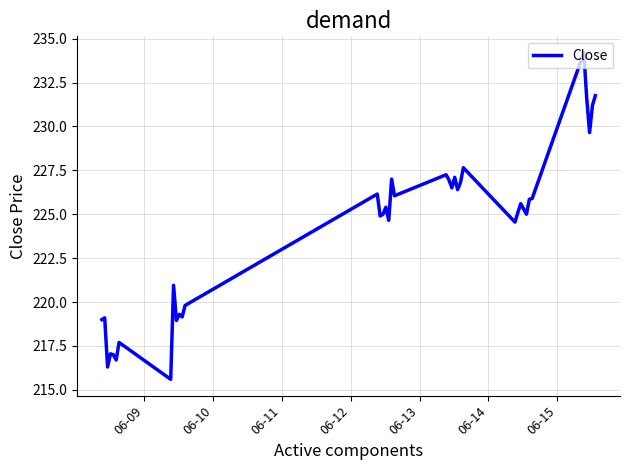

True or false: there are more than 0 points higher than both neighbors.

True